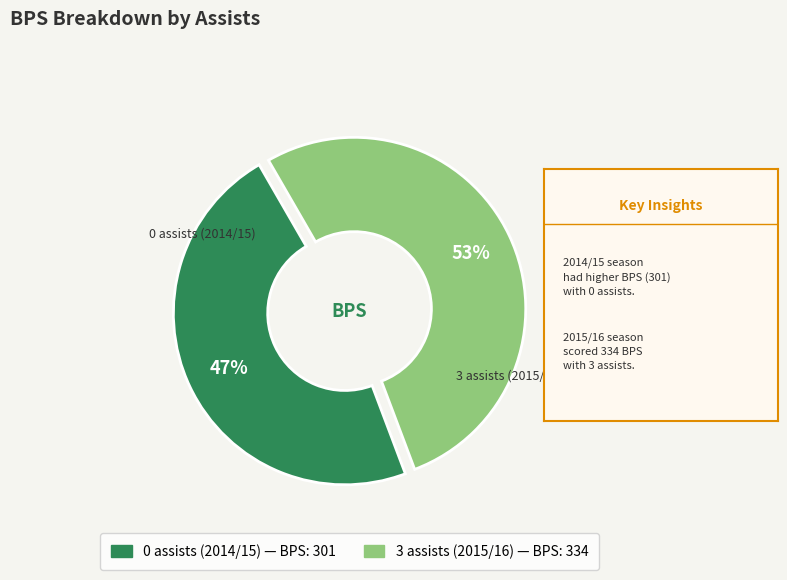

To the nearest percent, what is the average slice percentage?

50%